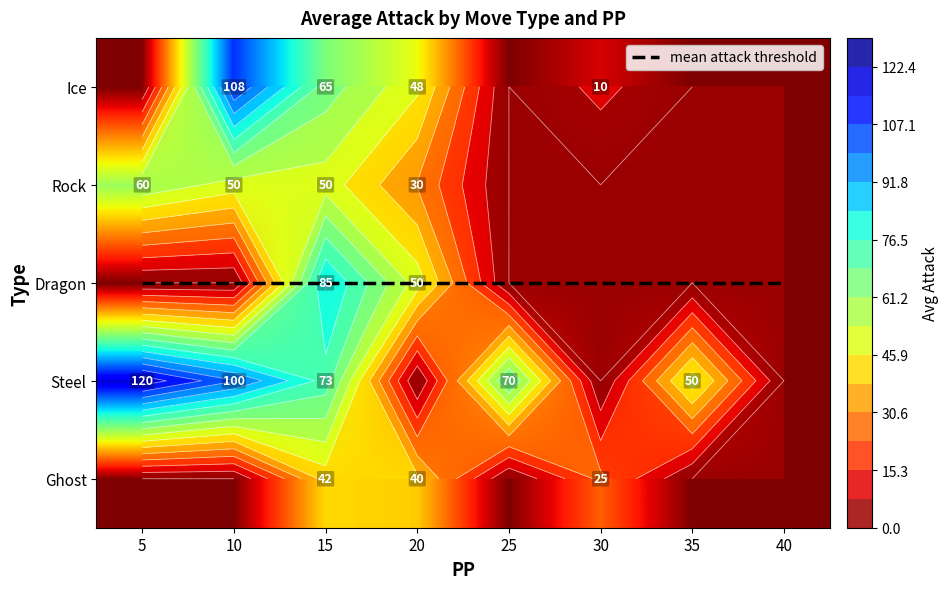

Where is Steel nearest to the value 60?

25